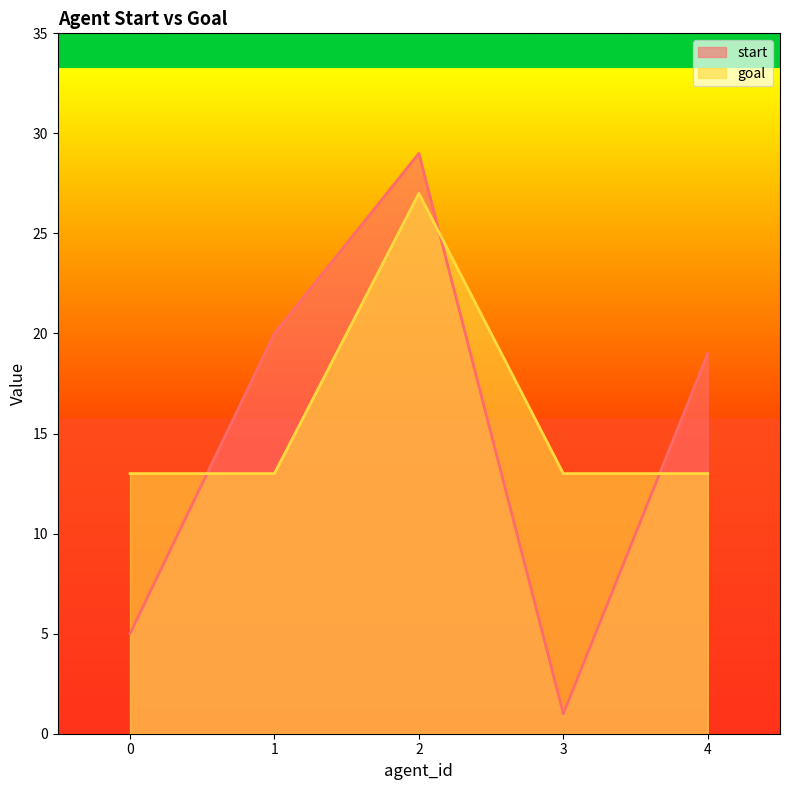

Where is the first local maximum for goal?

2